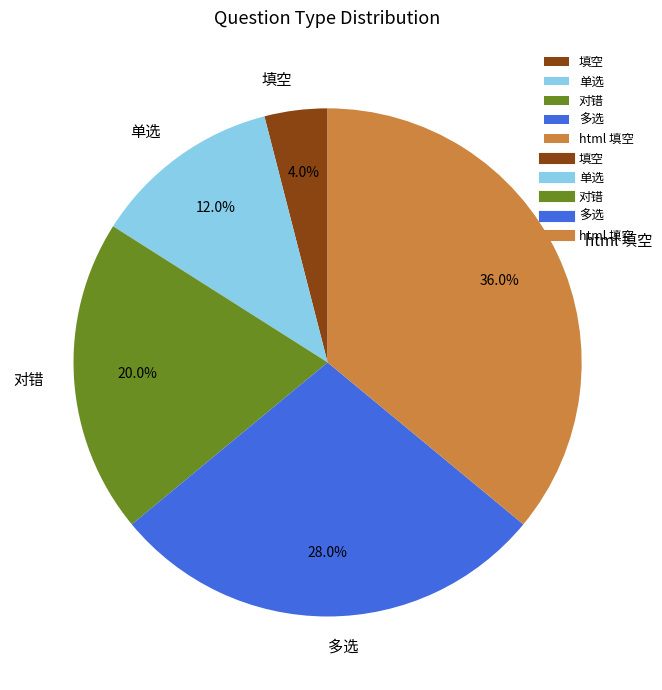

What percentage is NOT represented by 填空?

96.0%